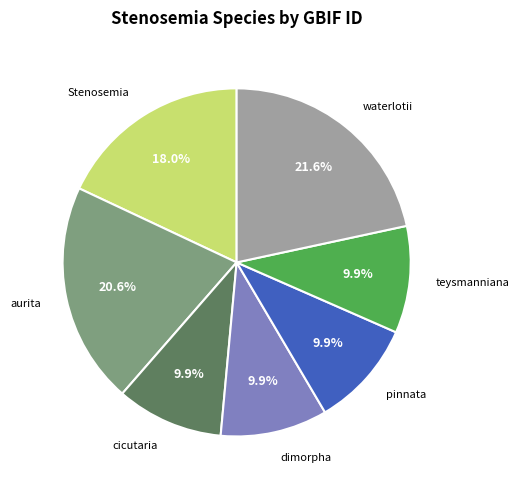

Is there any slice that represents more than half of the pie?

No